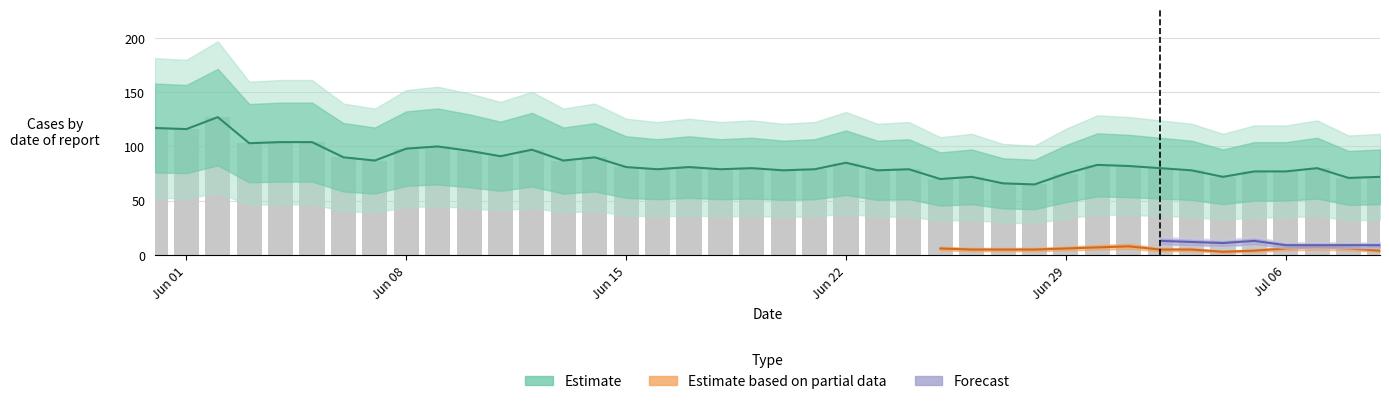

Between 34 and 14, which is larger?

14